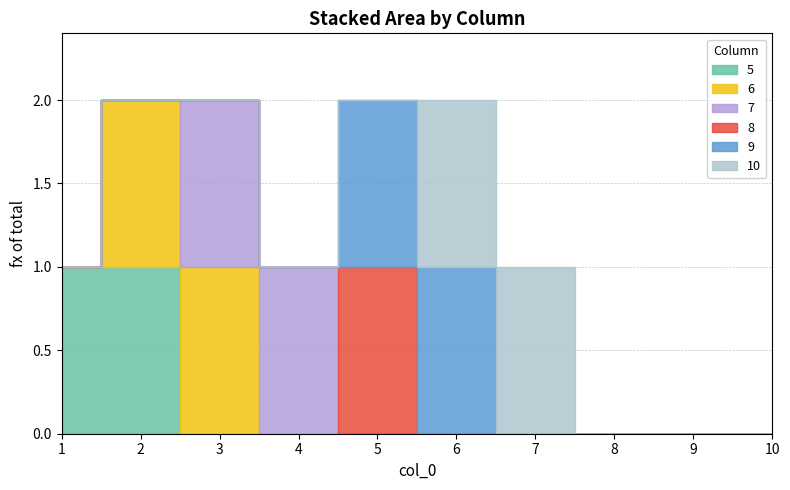

True or false: 8 and 6 cross at least once.

False